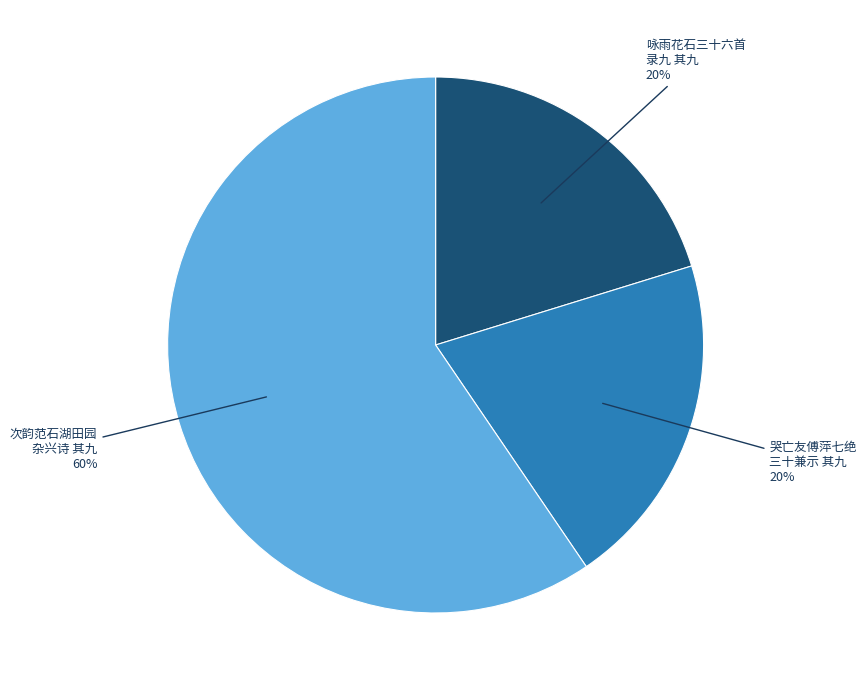

How many segments does this pie chart have?

3